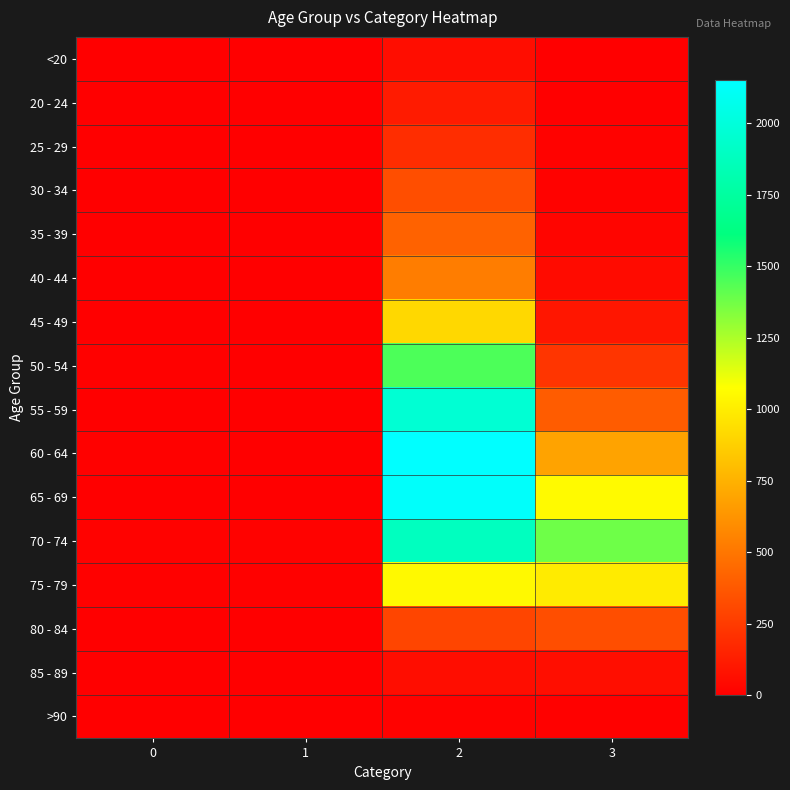

Rank the series by their maximum value, from highest to lowest.

60 - 64, 65 - 69, 55 - 59, 70 - 74, 50 - 54, 75 - 79, 45 - 49, 40 - 44, 35 - 39, 30 - 34, 80 - 84, 25 - 29, 20 - 24, 85 - 89, <20, >90